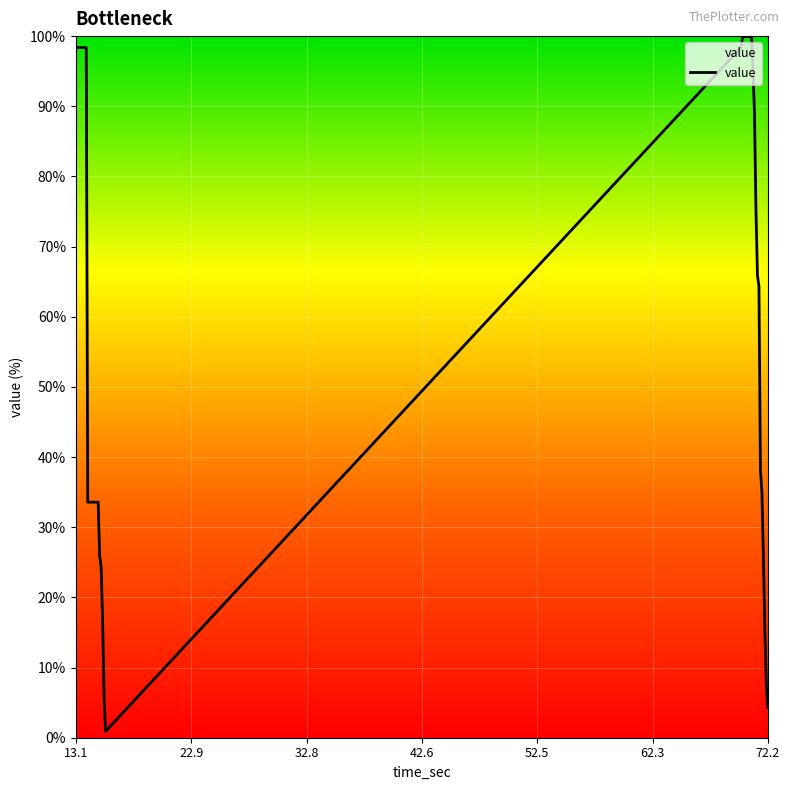

What is the difference between the maximum and minimum values?

99.0